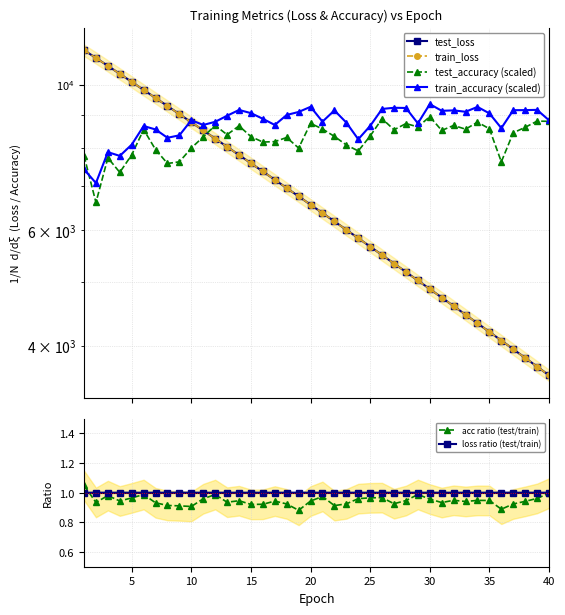

True or false: acc ratio (test/train) has more than 2 interior local peaks.

True